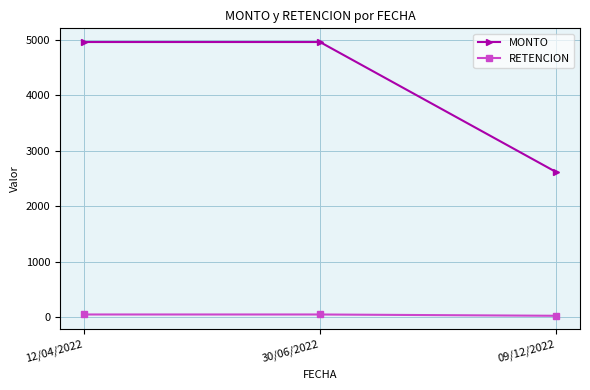

How many data points does each series have?

3